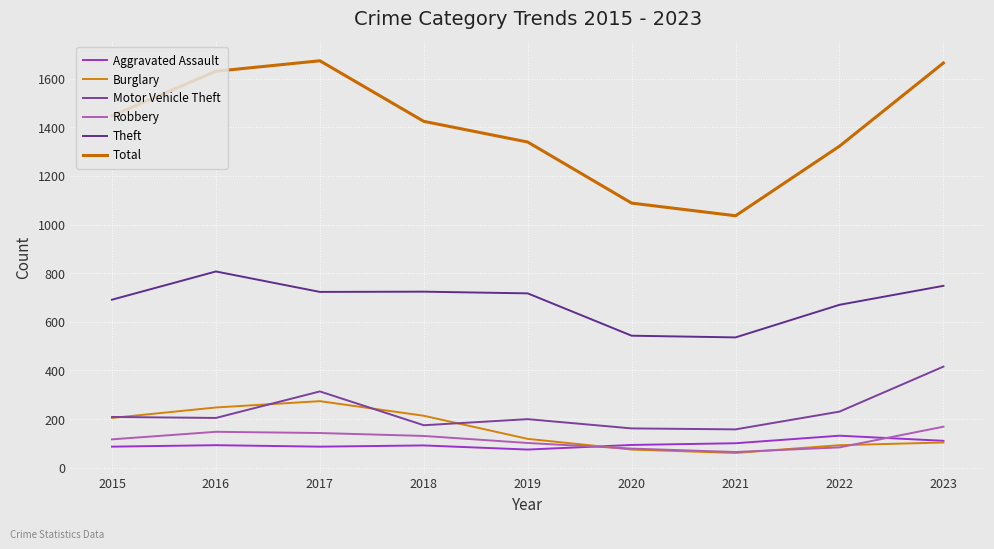

True or false: Aggravated Assault and Motor Vehicle Theft intersect in this chart.

False